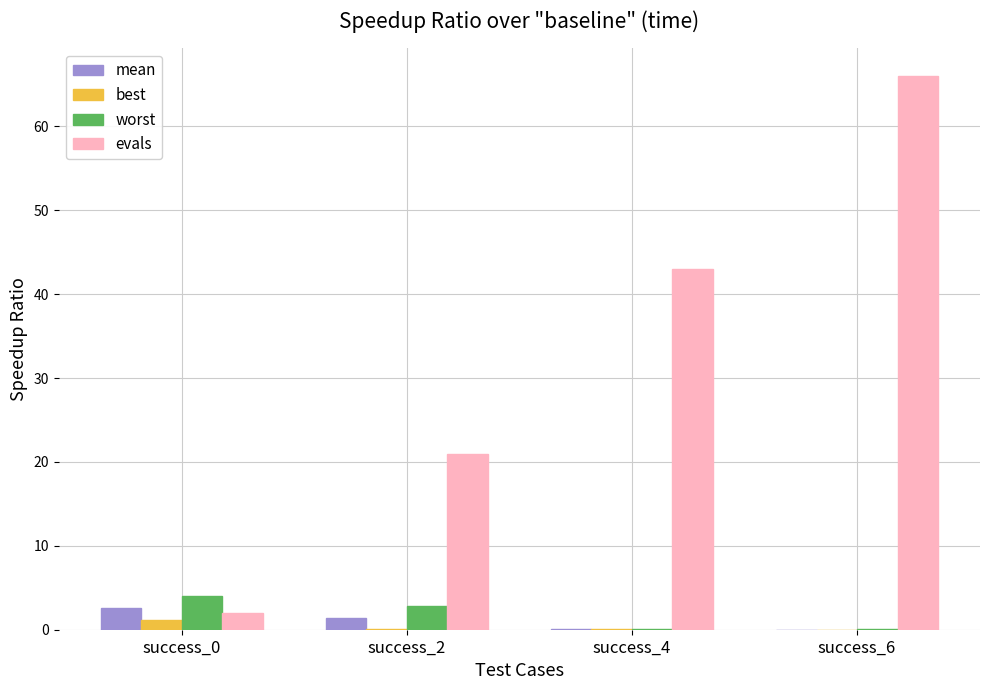

At which category is the sum across all series the highest?

success_6